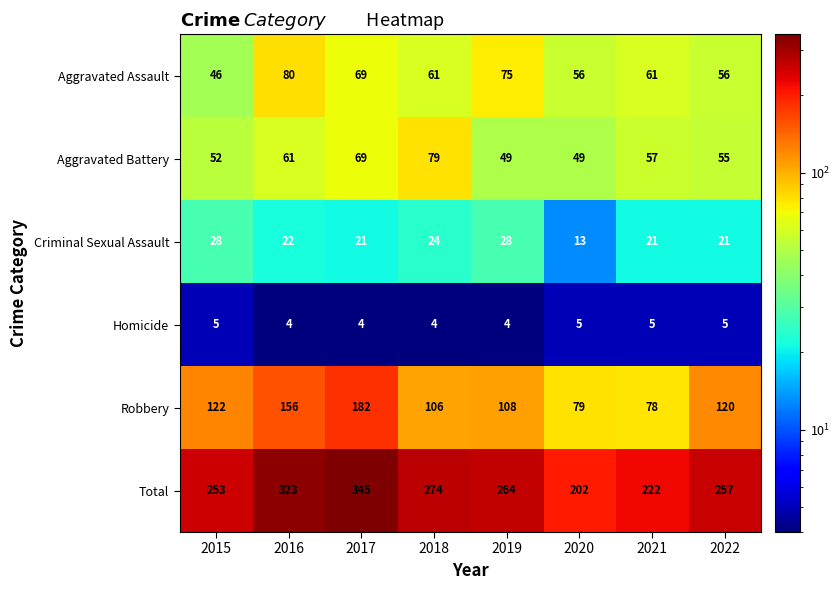

Count the Homicide values in the range 4 to 5.

8